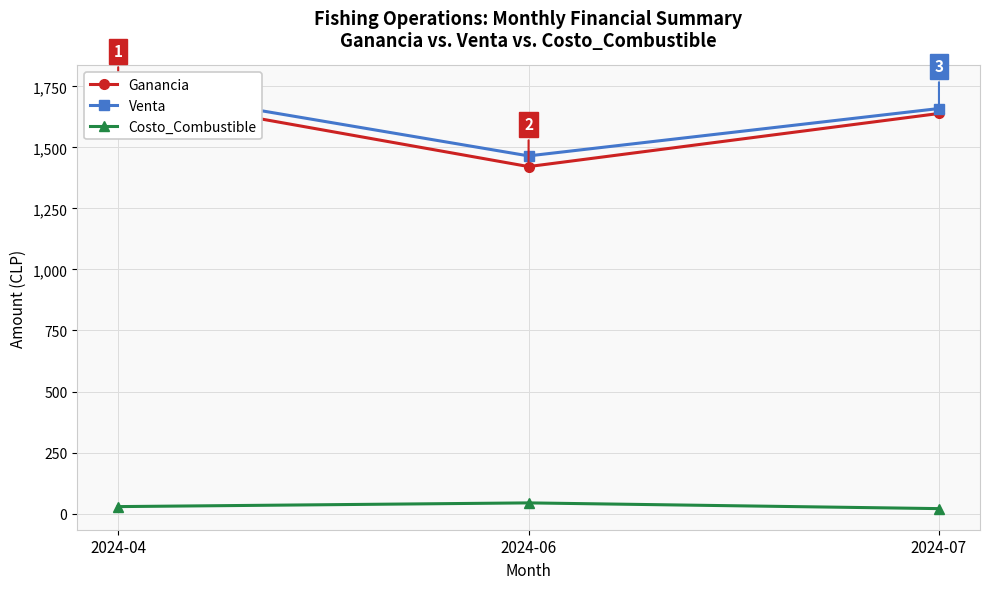

True or false: Venta has a value of 553.8 at 2024-07.

False